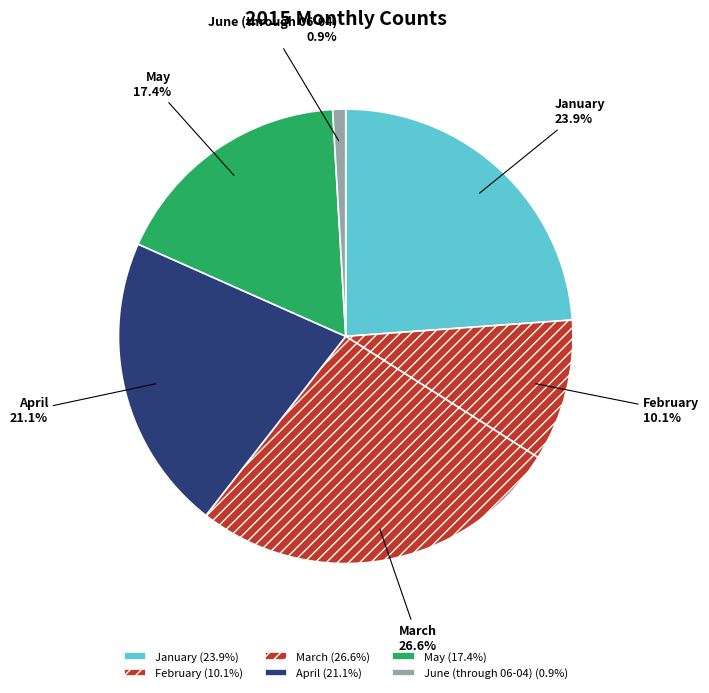

Rank the categories by value from lowest to highest.

June (through 06-04), February, May, April, January, March